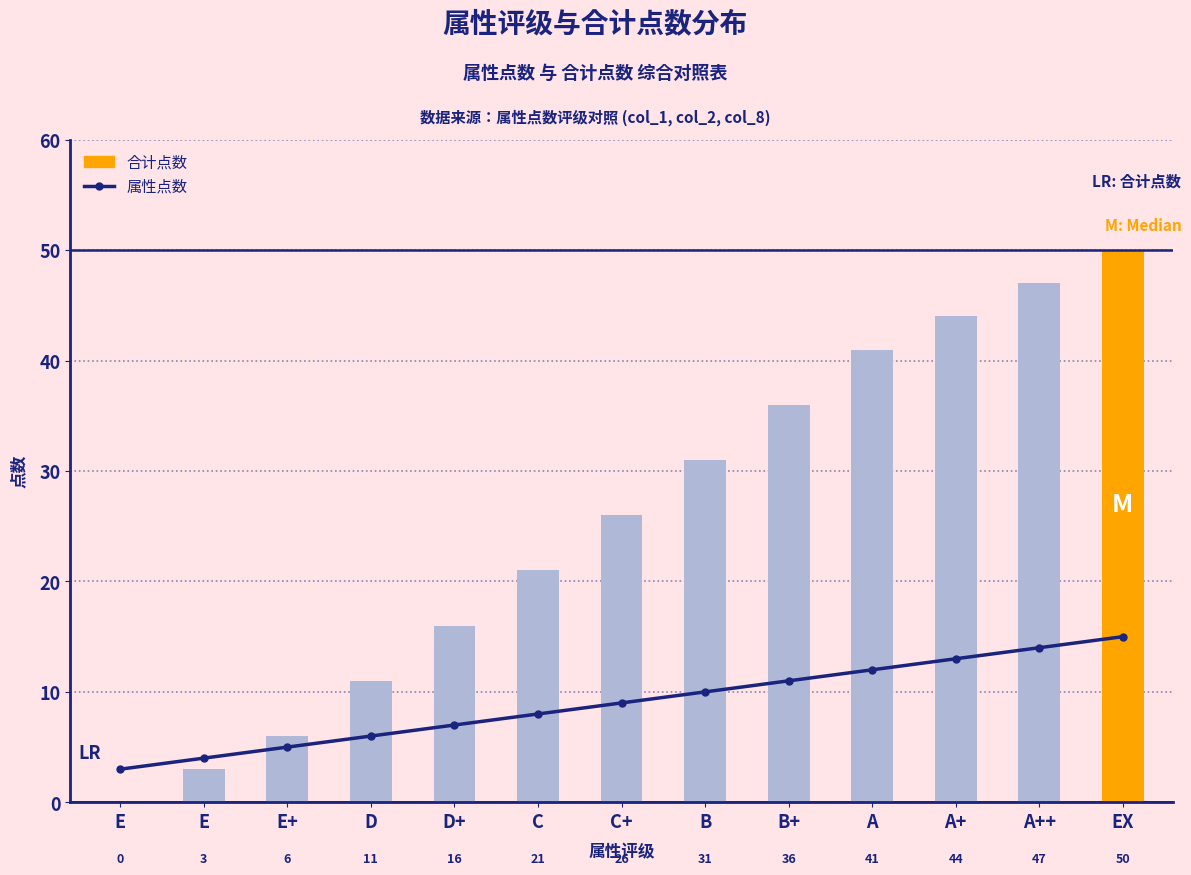

What are all the series names shown in the legend?

属性点数, 合计点数